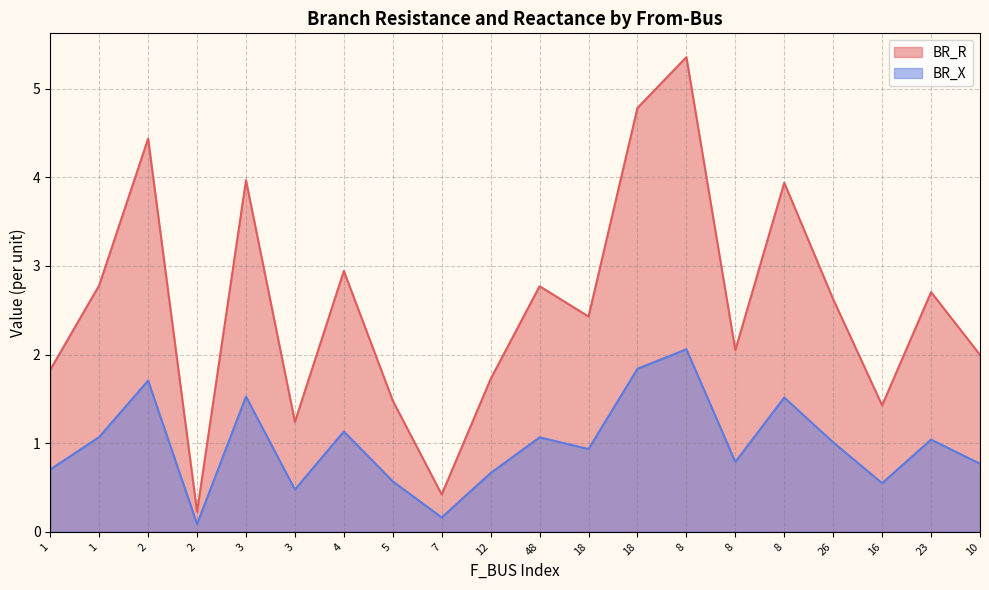

What is the average value of the BR_X series?

1.0